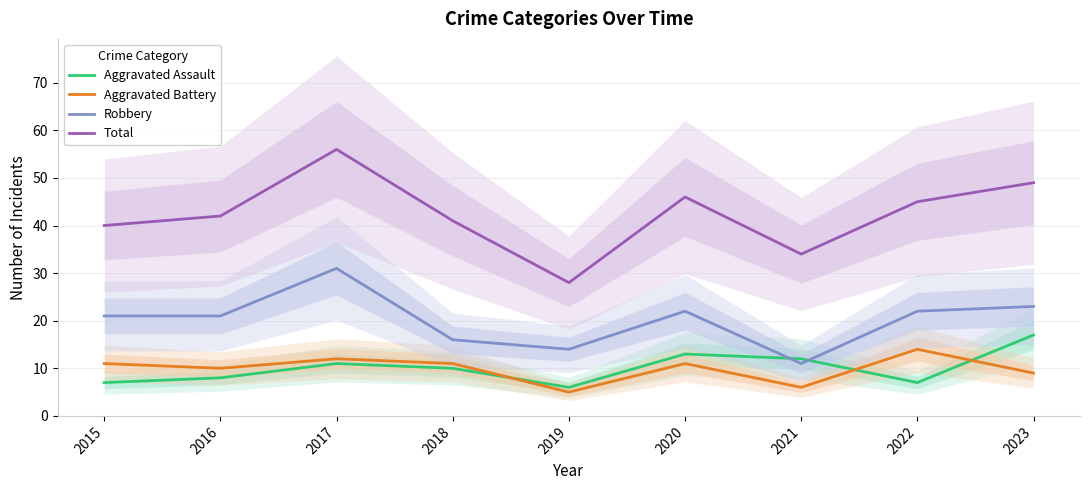

Where is the first local minimum for Robbery?

2019